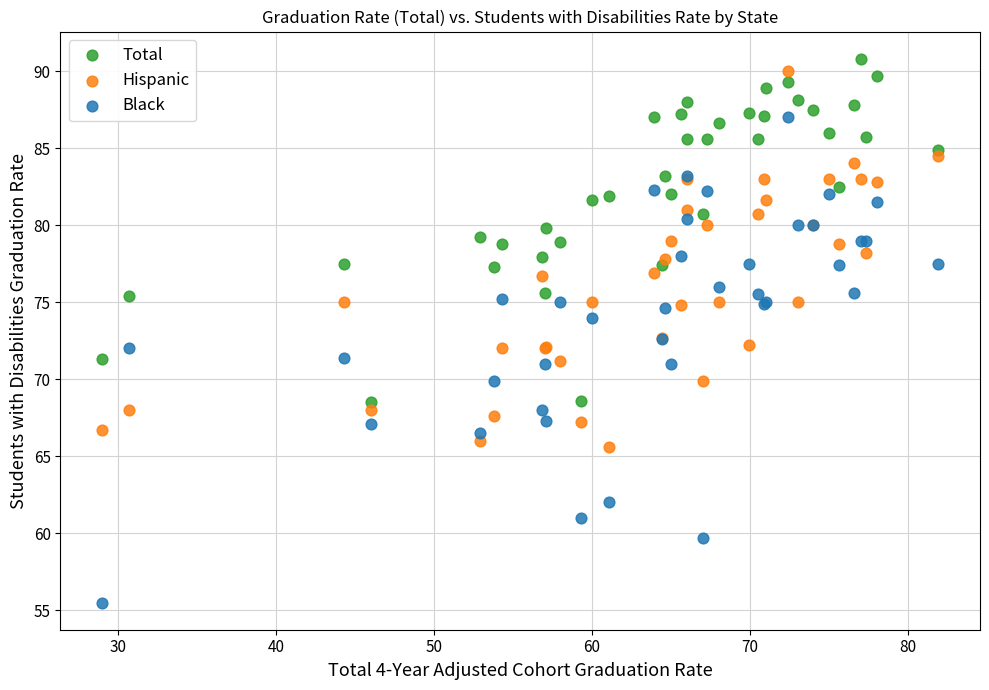

What are all the series names shown in the legend?

Total, Hispanic, Black